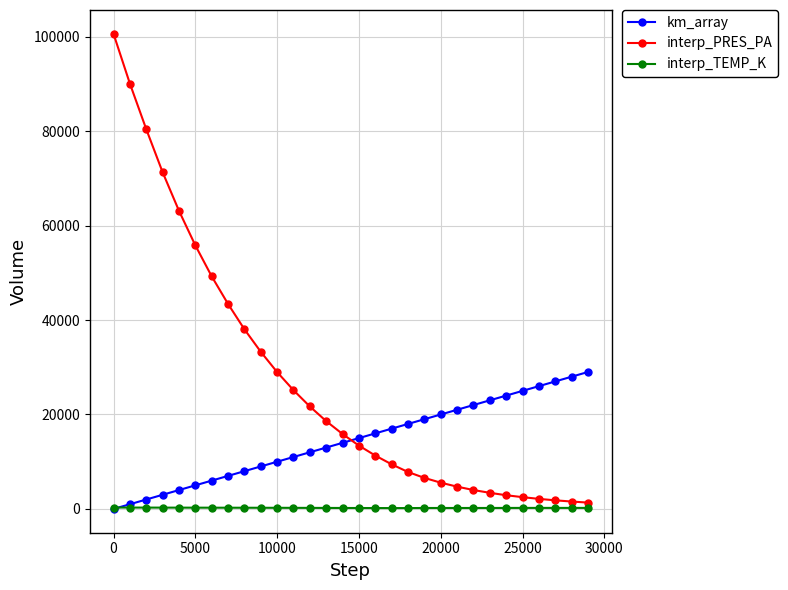

Which series has the widest spread of values?

interp_PRES_PA